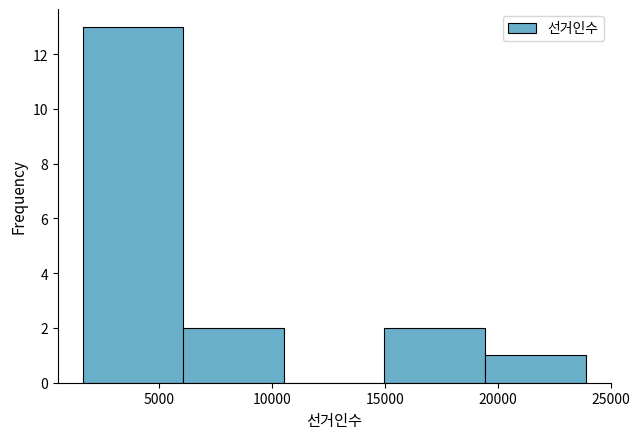

Reading left to right, list every bar in this chart as the range it spans on the x-axis followed by its height. Neither the bar edges nor the heights are printed on the chart, so give them approximately, as read against the axes.

1500 to 6000: 13
6000 to 10500: 2
10500 to 15000: 0
15000 to 19500: 2
19500 to 24000: 1